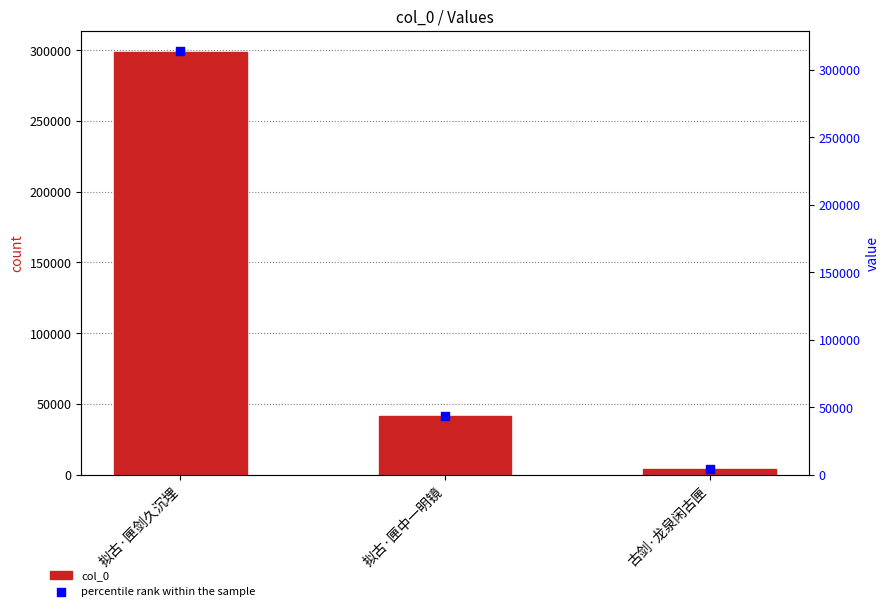

Is the value of percentile rank within the sample at 拟古·匣中一明镜 greater than the value of col_0 at 拟古·匣剑久沉埋?

No